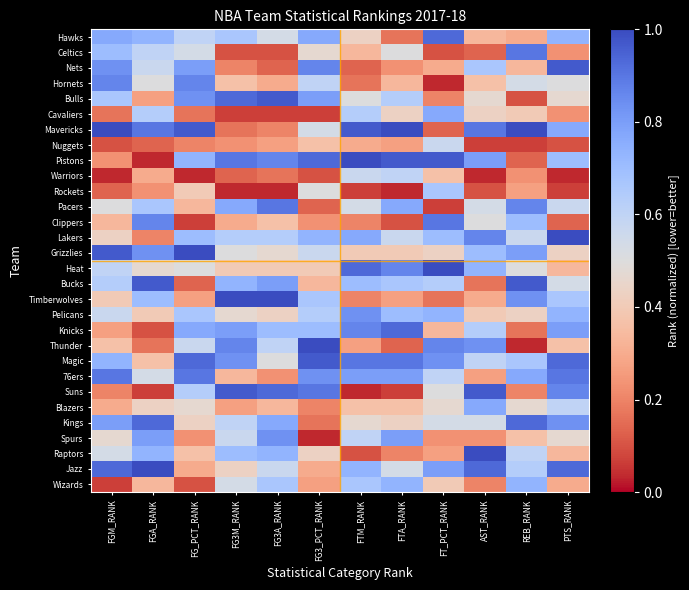

Rank the series by their maximum value, from lowest to highest.

Nuggets, Warriors, Rockets, Wizards, Cavaliers, Blazers, Pelicans, Spurs, Hornets, Celtics, Pacers, Clippers, 76ers, Hawks, Knicks, Kings, Nets, Bulls, Bucks, Magic, Suns, Mavericks, Pistons, Lakers, Grizzlies, Heat, Timberwolves, Thunder, Raptors, Jazz